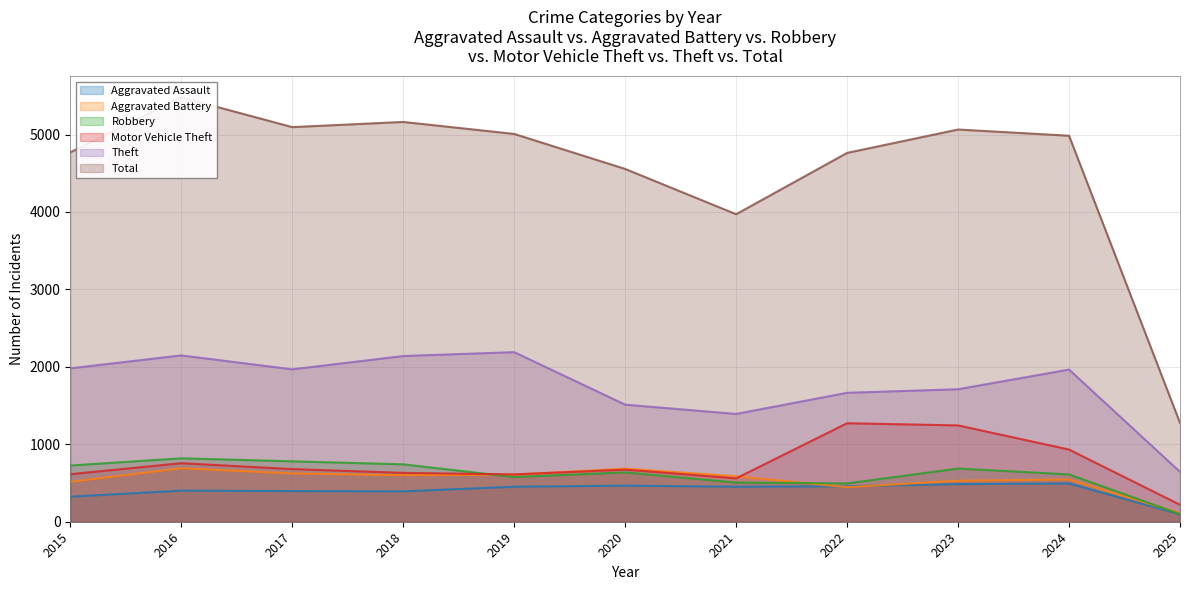

Reading left to right, list all the values displayed in this chart.

Aggravated Assault: 323	402	396	392	452	466	452	458	486	494	96
Aggravated Battery: 515	691	623	600	608	686	587	446	529	546	112
Robbery: 726	819	780	741	577	637	506	495	687	611	99
Motor Vehicle Theft: 614	756	680	631	611	673	560	1272	1244	932	219
Theft: 1981	2148	1968	2140	2190	1512	1392	1665	1711	1965	644
Total: 4770	5481	5096	5163	5008	4556	3971	4763	5065	4985	1276